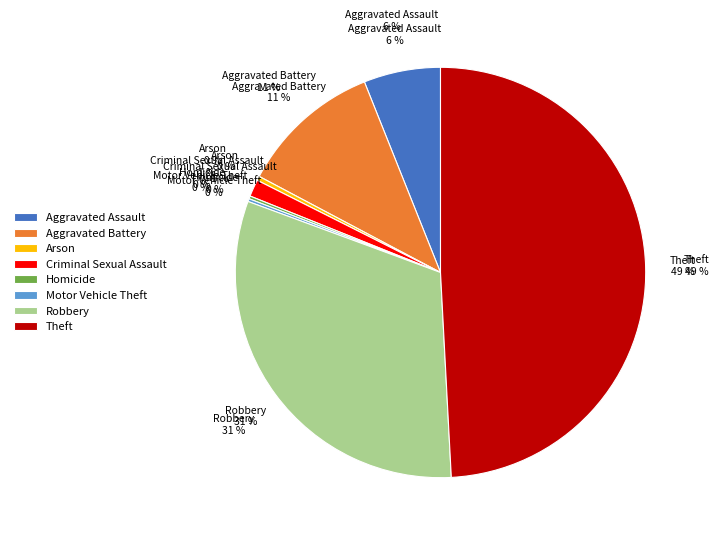

Which has a higher value, Motor Vehicle Theft or Arson?

Arson